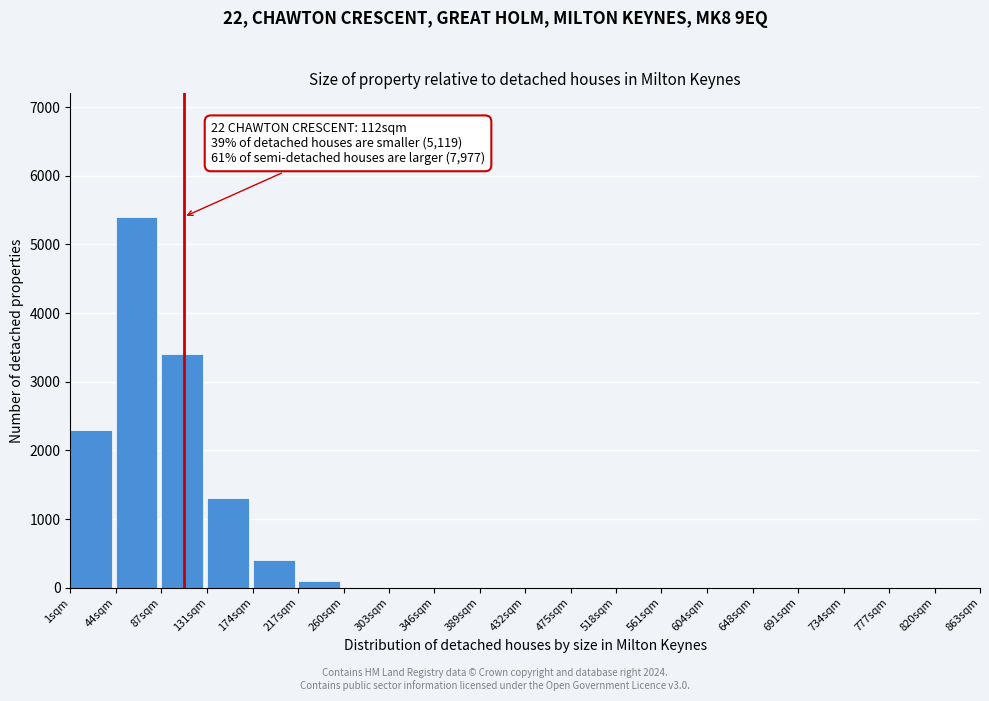

Reading left to right, list all the values displayed in this chart.

1sqm=2300	44sqm=5400	87sqm=3400	131sqm=1300	174sqm=400	217sqm=100	260sqm=0	303sqm=0	346sqm=0	389sqm=0	432sqm=0	475sqm=0	518sqm=0	561sqm=0	604sqm=0	648sqm=0	691sqm=0	734sqm=0	777sqm=0	820sqm=0